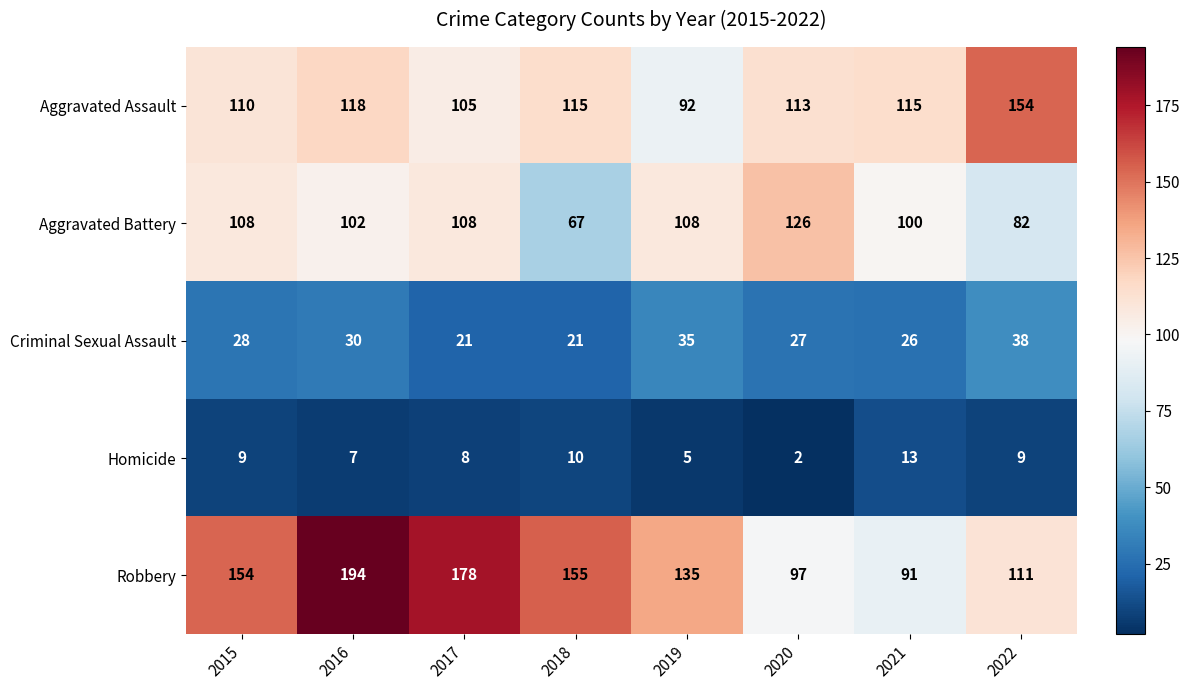

How many values in the Robbery series are below 154?

4